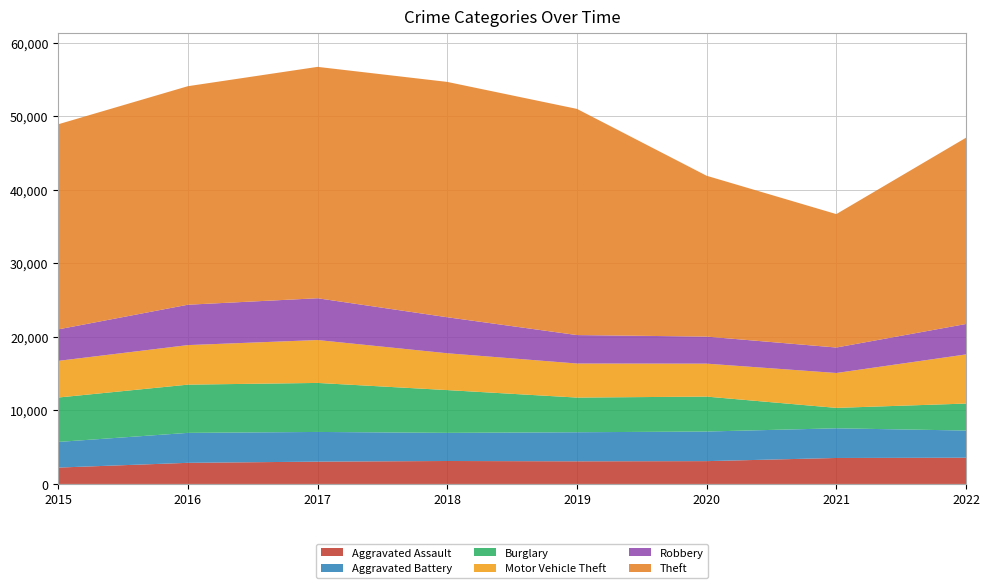

Reading left to right, extract all data points from this chart.

Aggravated Assault: 2226	2872	3034	3120	3077	3102	3532	3569
Aggravated Battery: 3486	4073	4037	3827	3953	4026	4034	3693
Burglary: 6040	6559	6665	5816	4715	4749	2777	3669
Motor Vehicle Theft: 4985	5377	5834	5008	4631	4482	4745	6682
Robbery: 4281	5489	5681	4896	3869	3677	3463	4137
Theft: 27889	29717	31463	32001	30755	21871	18143	25329